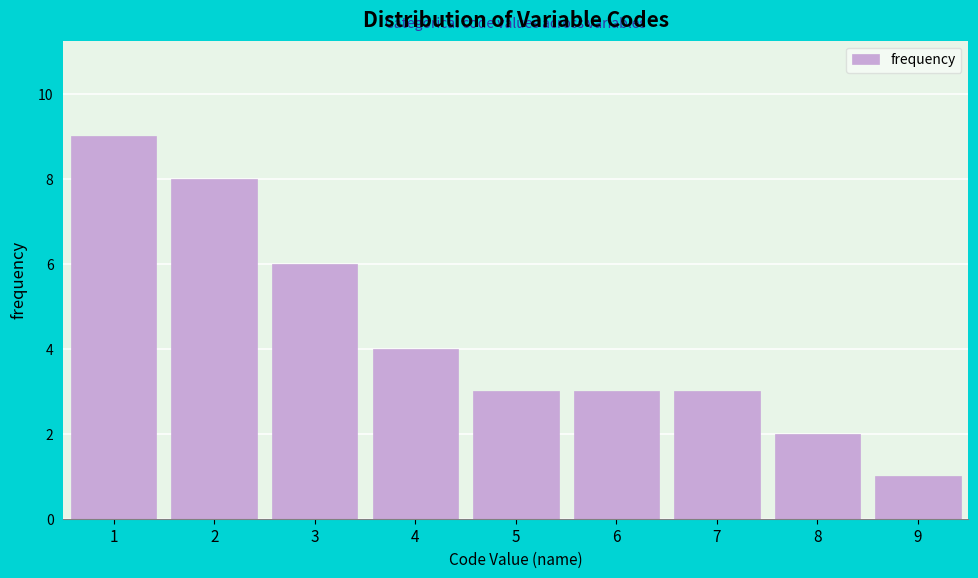

Reading right to left, list all the values displayed in this chart.

9=1	8=2	7=3	6=3	5=3	4=4	3=6	2=8	1=9